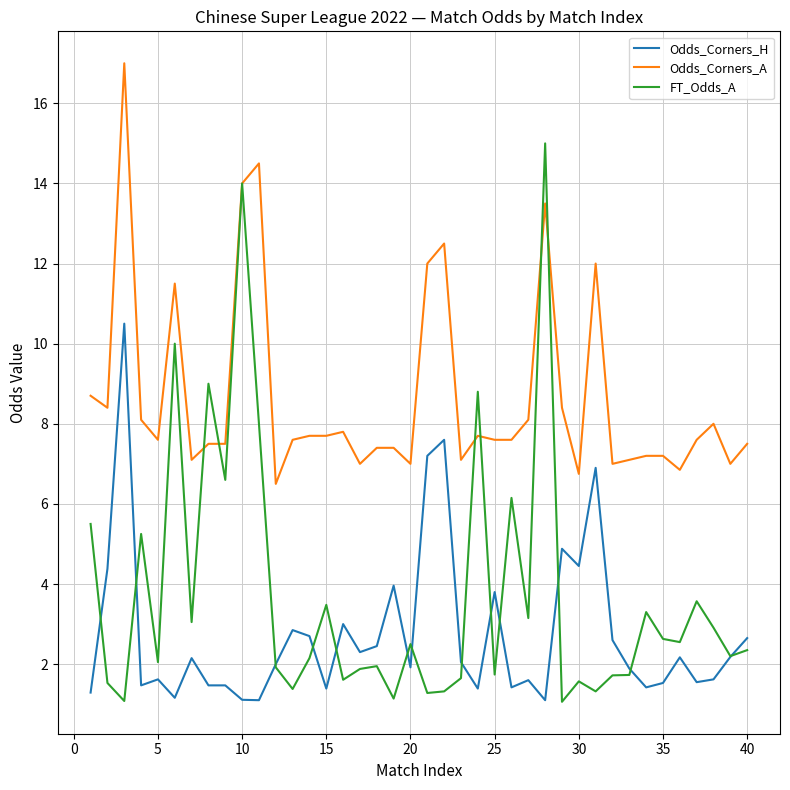

True or false: Odds_Corners_A and Odds_Corners_H cross at least once.

False